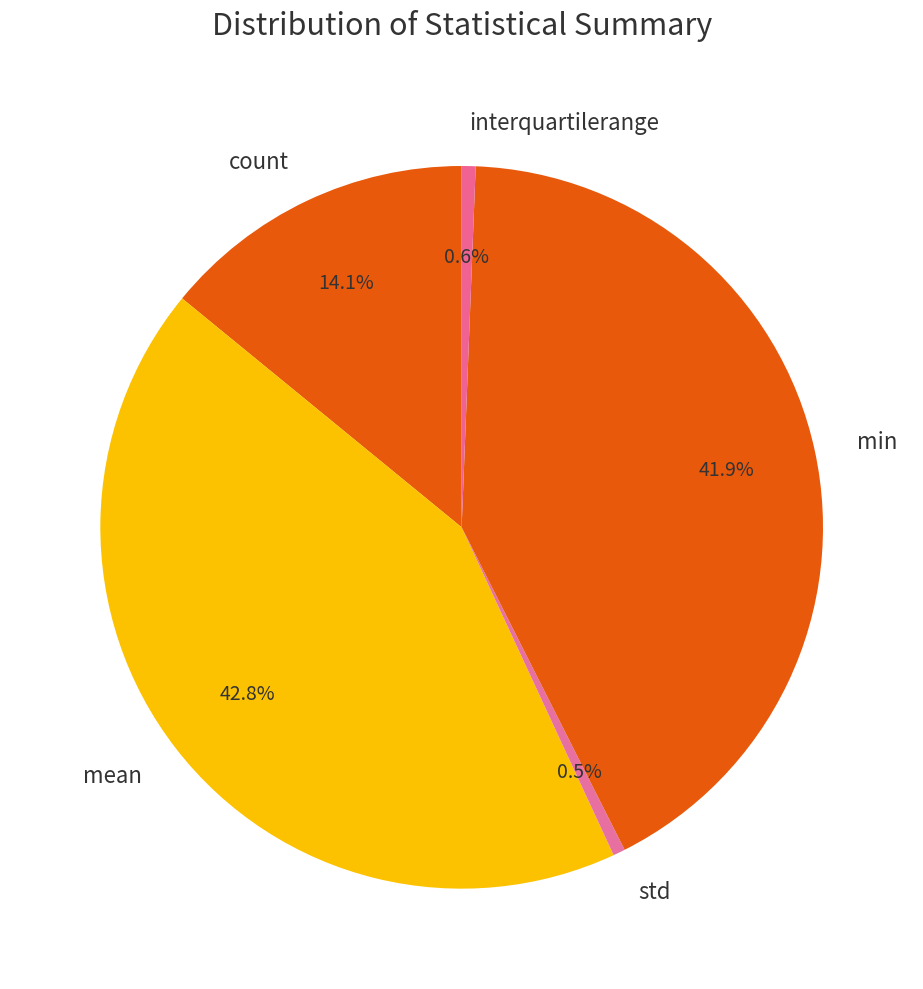

What percentage is the interquartilerange slice, to the nearest percent?

1%